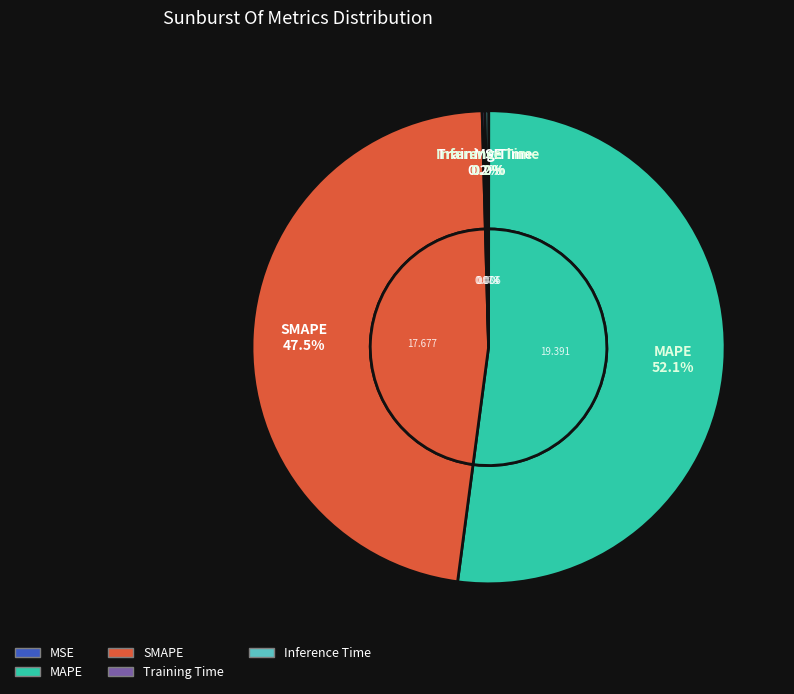

Which category has the biggest portion of the pie?

MAPE